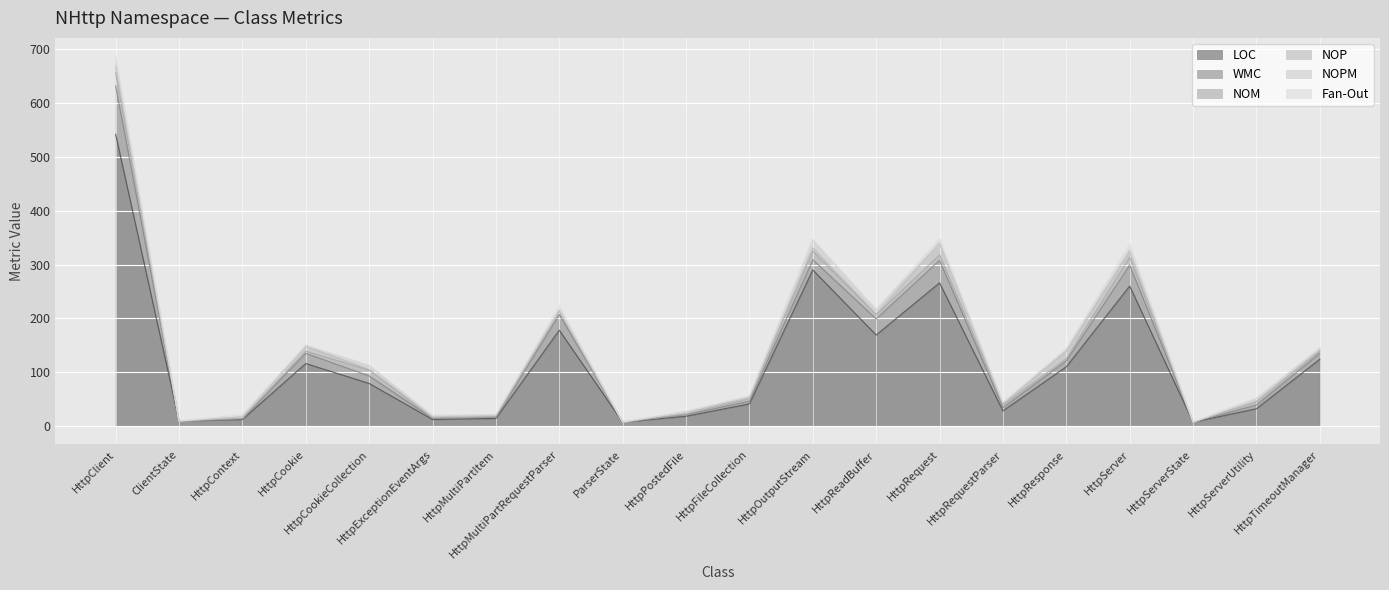

True or false: LOC and Fan-Out intersect in this chart.

False